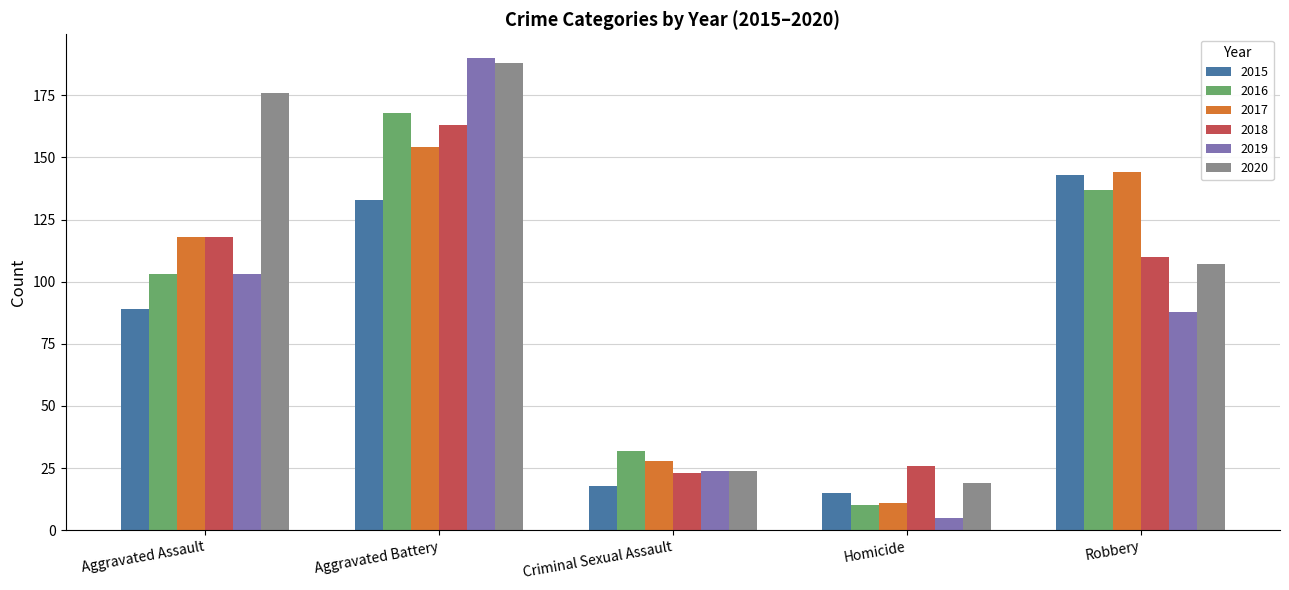

At which category does the chart reach its peak across all series?

Aggravated Battery